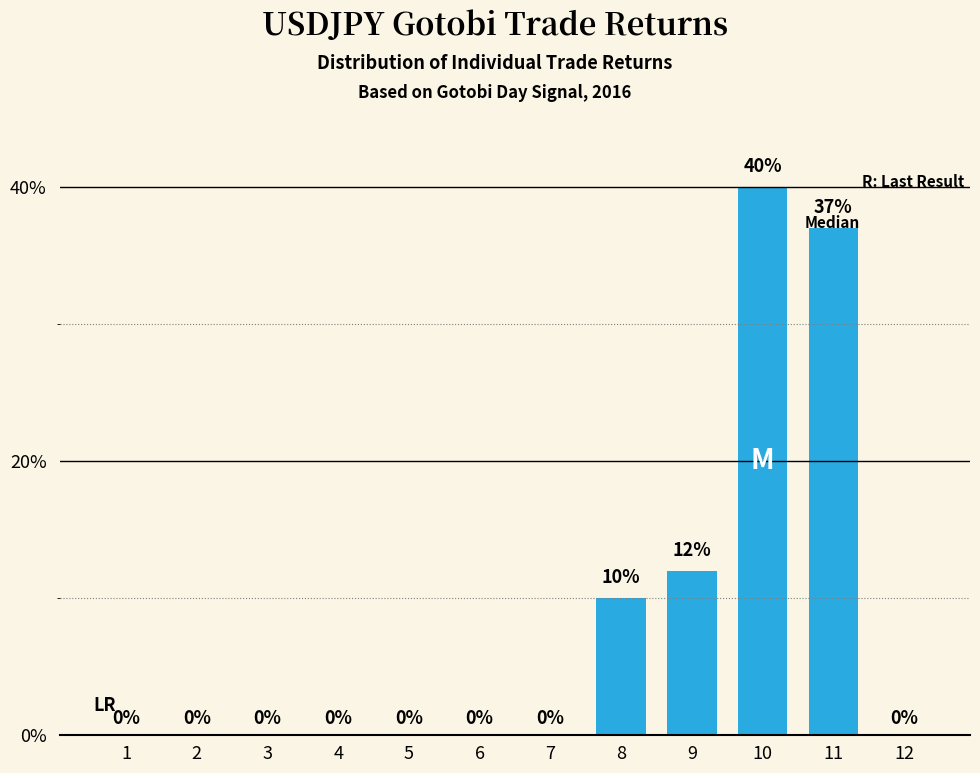

What is the difference between the values at 8 and 6?

10